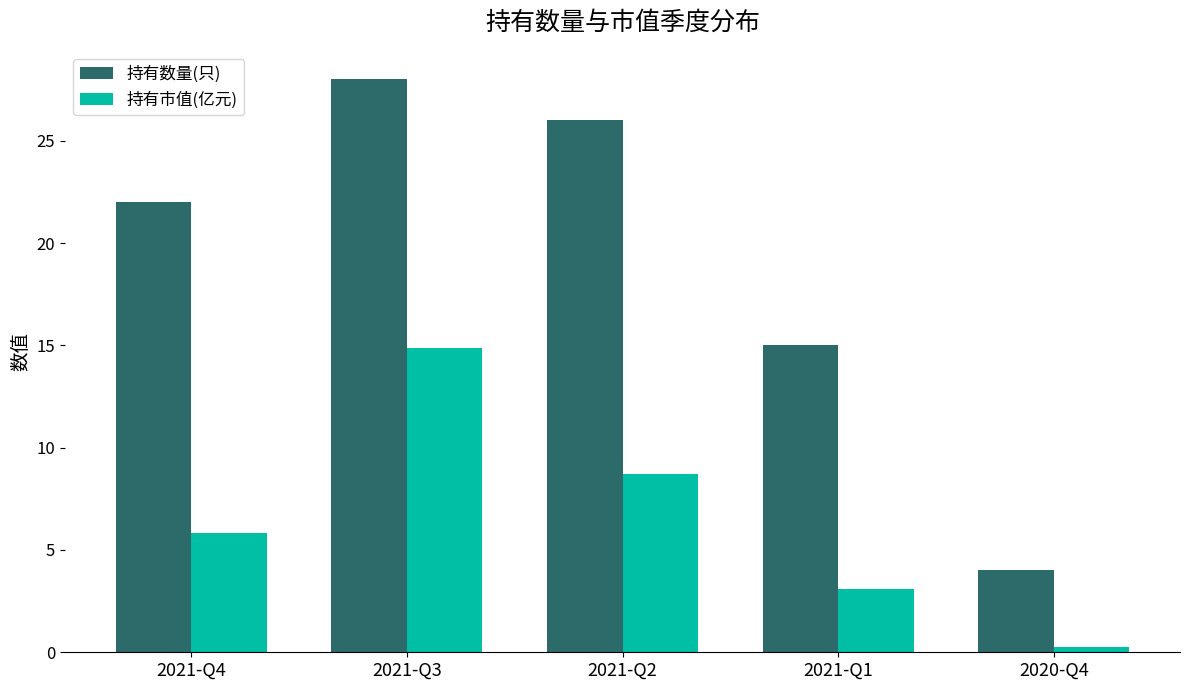

Read the 持有数量(只) value at 2021-Q3.

28.0